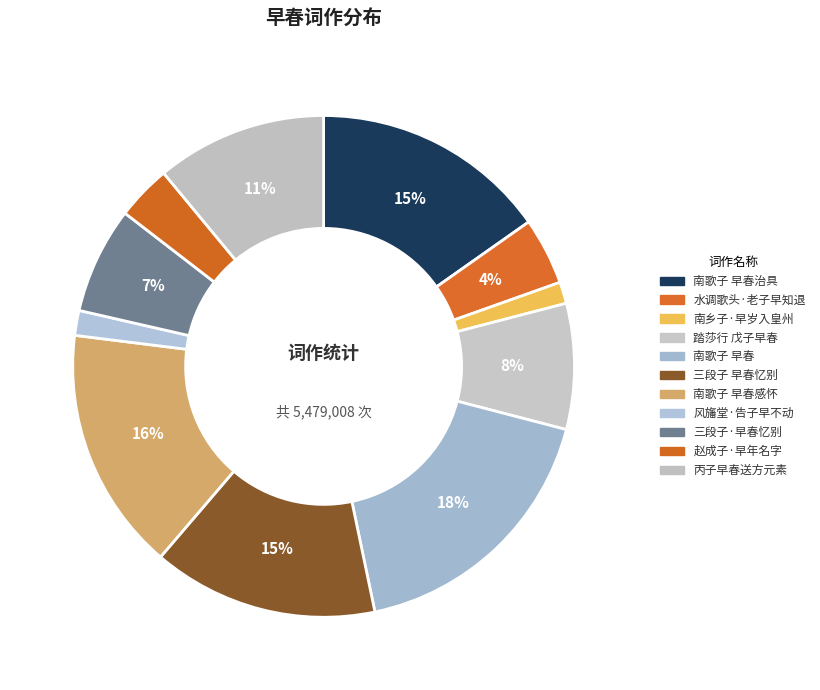

How many segments does this pie chart have?

11